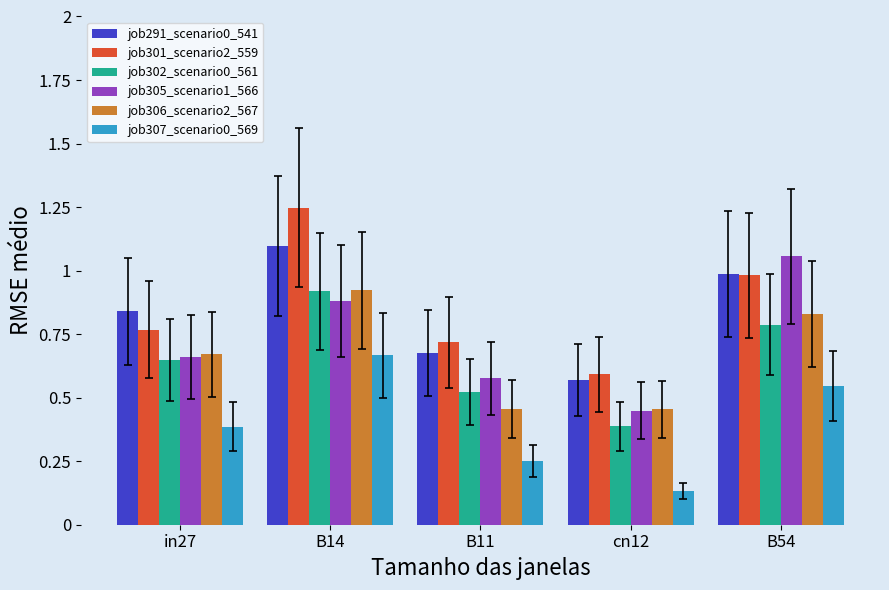

What is the sum of all job307_scenario0_569 values?

2.0